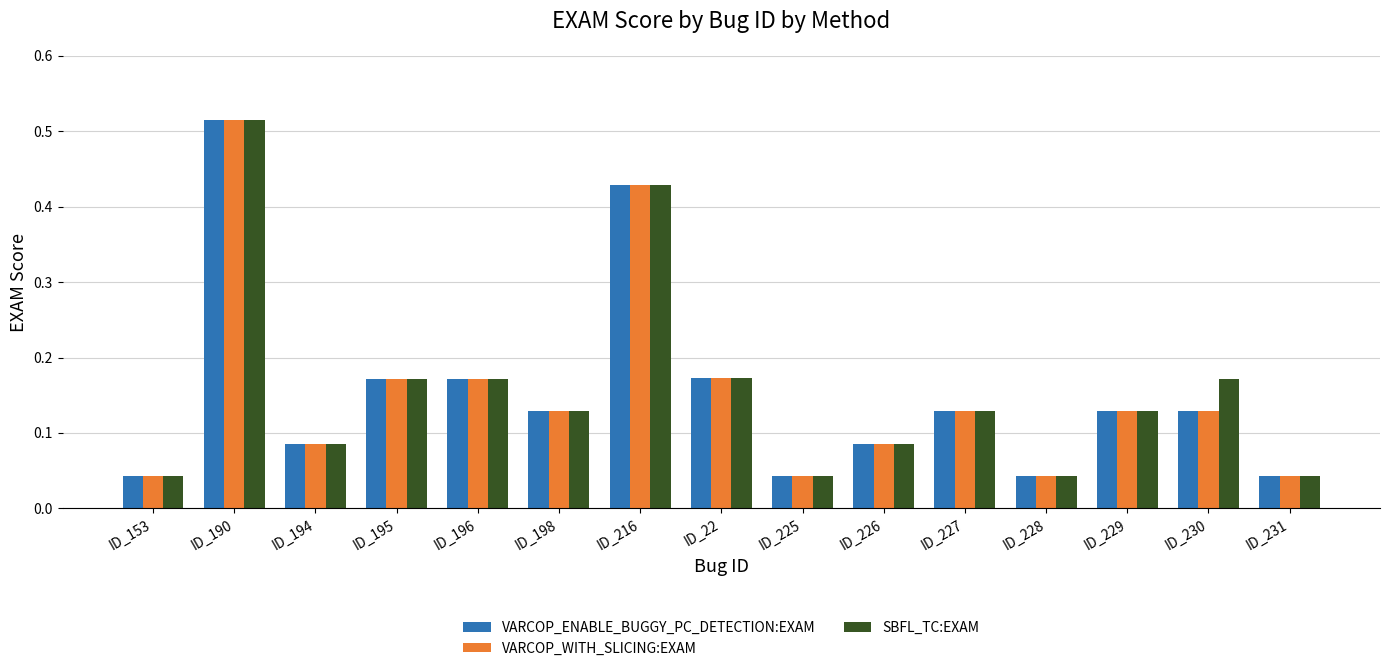

What is the label of the 13th bar from the left?

ID_229